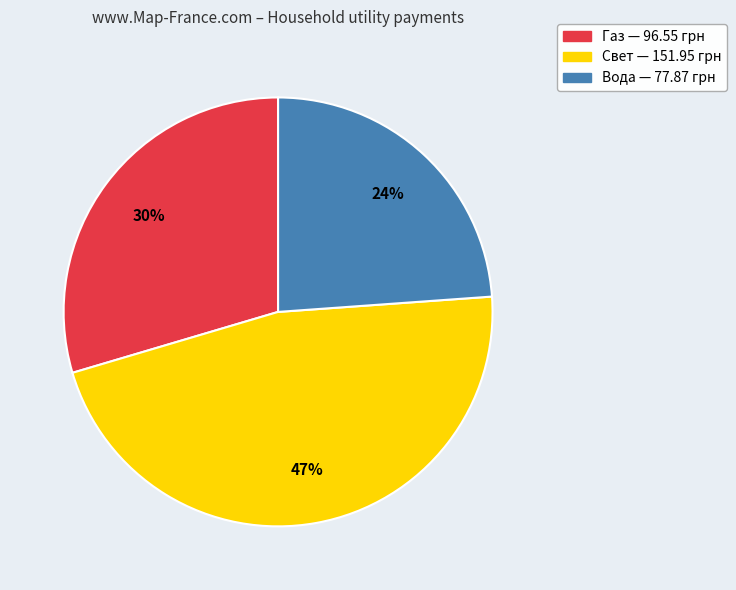

How many slices are in this pie chart?

3